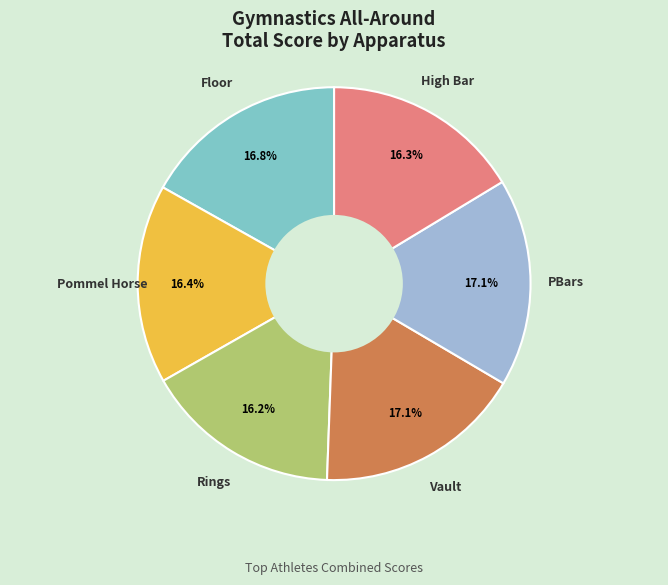

Is there a majority slice in this chart?

No